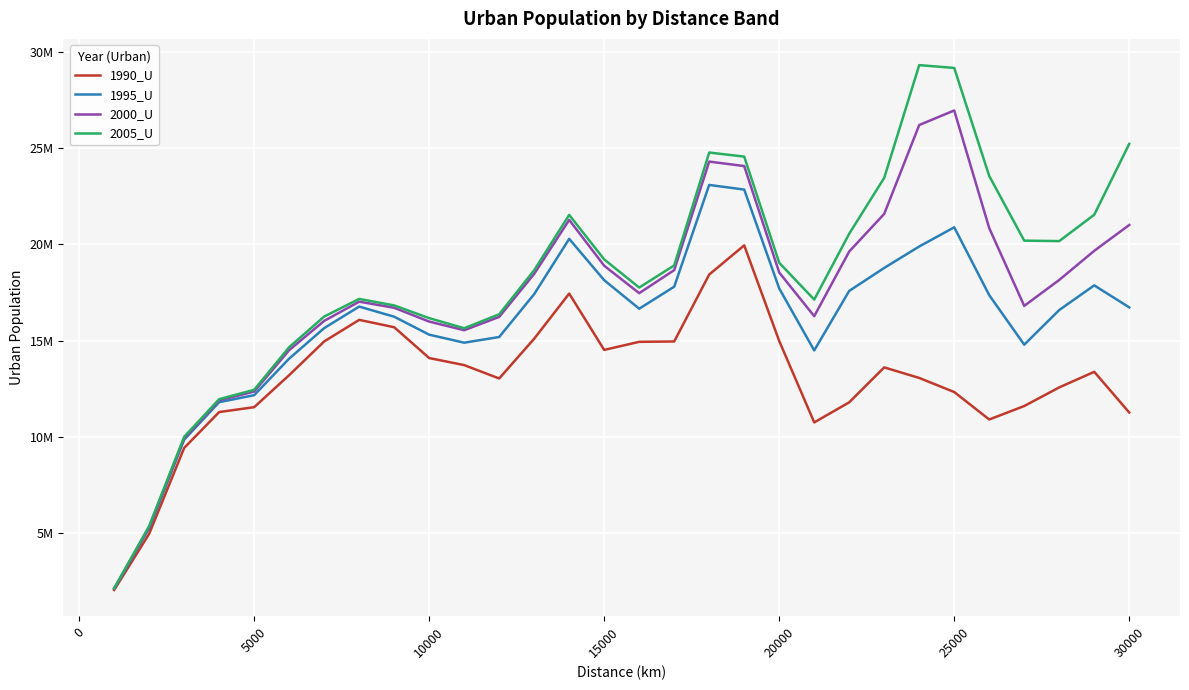

Which series has the largest total across all categories?

2005_U